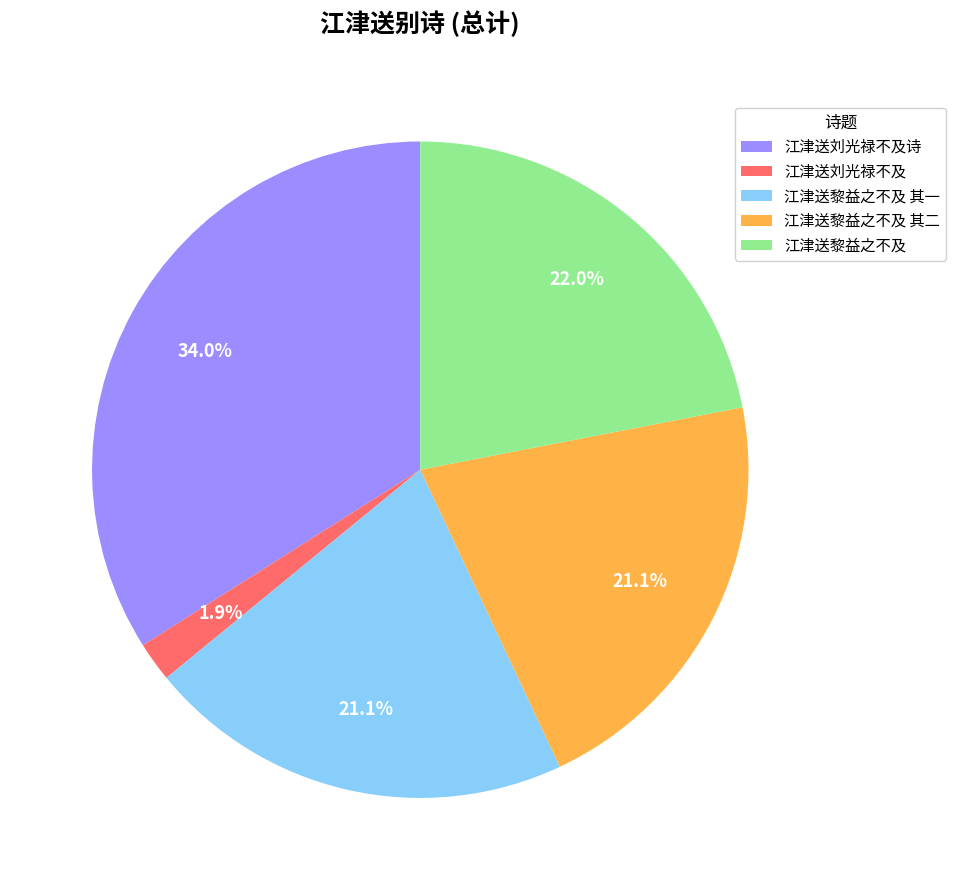

Is it true that 江津送刘光禄不及 is 10% of the pie?

False